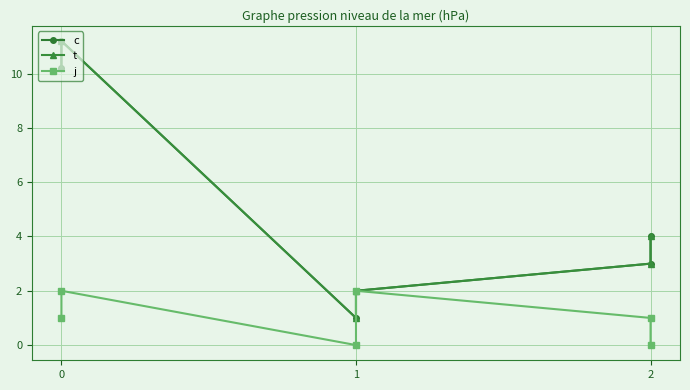

Reading left to right, list all the values displayed in this chart.

c: 10.2	11.2	1.0	2.0	3.0	4.0
t: 10.2	11.2	1.0	2.0	3.0	4.0
j: 1.0	2.0	0.0	2.0	1.0	0.0